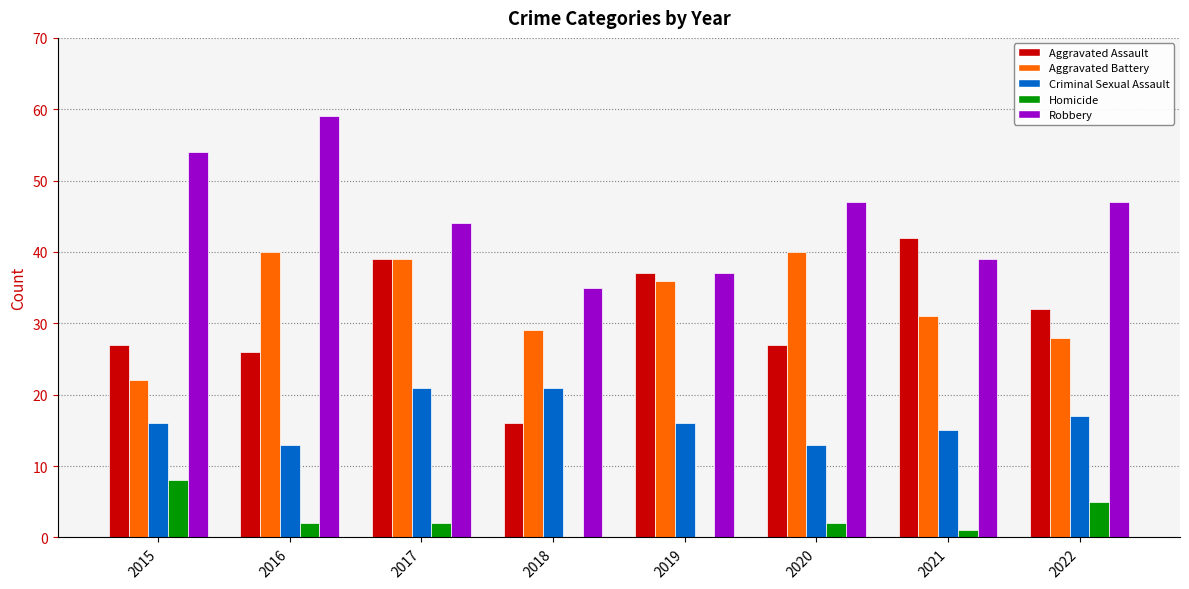

Is it true that Robbery equals 54 at 2015?

True